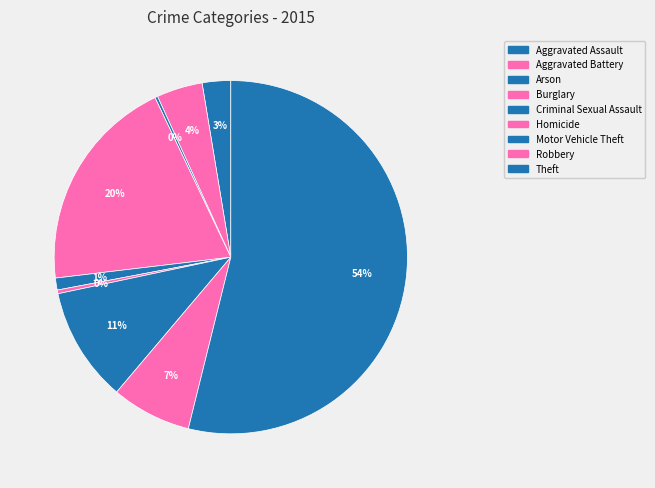

What is the largest slice in the pie chart?

Theft